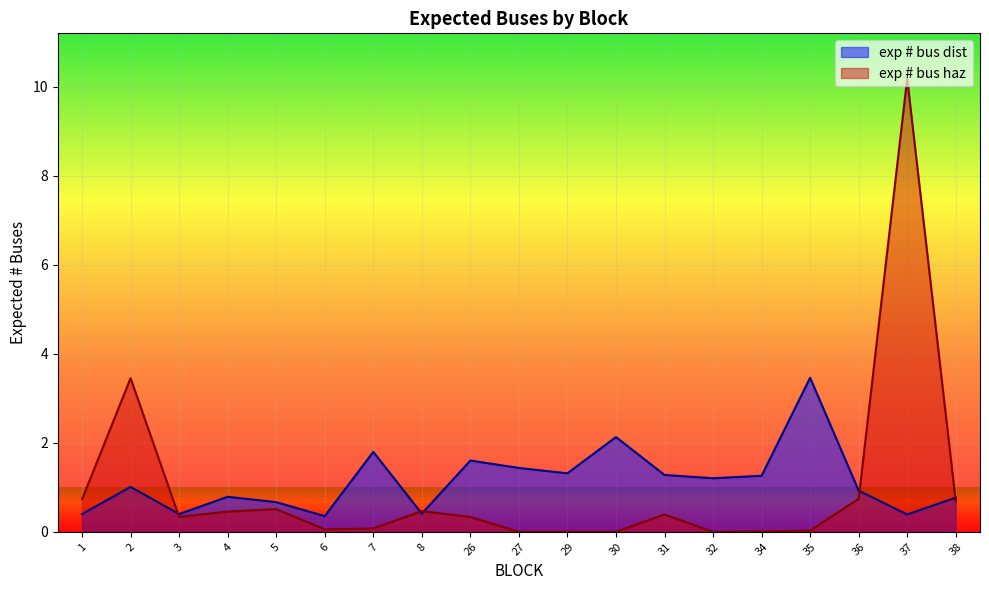

After their last crossing, which series has the higher values: exp # bus dist or exp # bus haz?

exp # bus dist